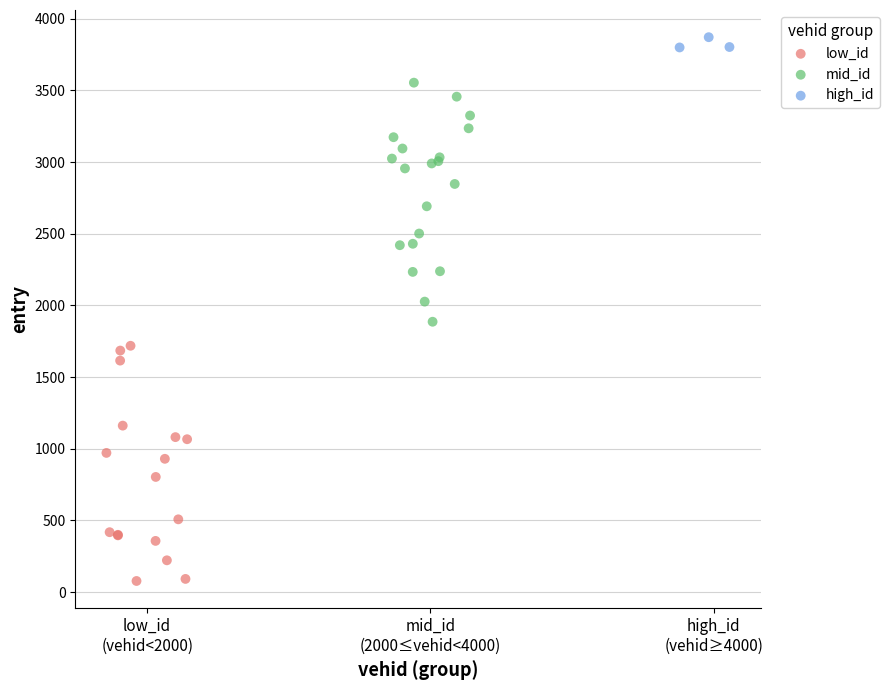

What are all the series names shown in the legend?

low_id, mid_id, high_id